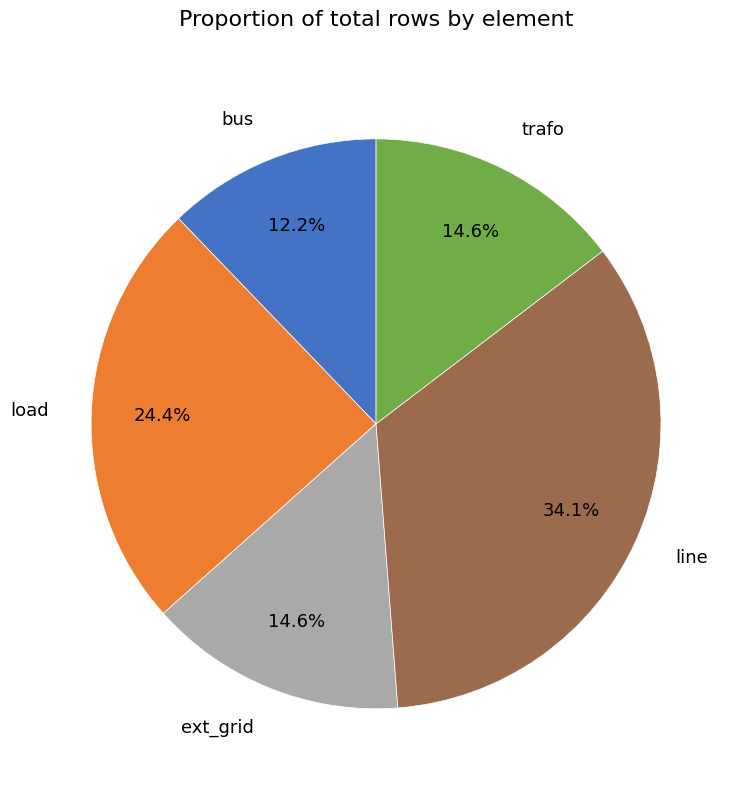

Does any single category account for the majority?

No